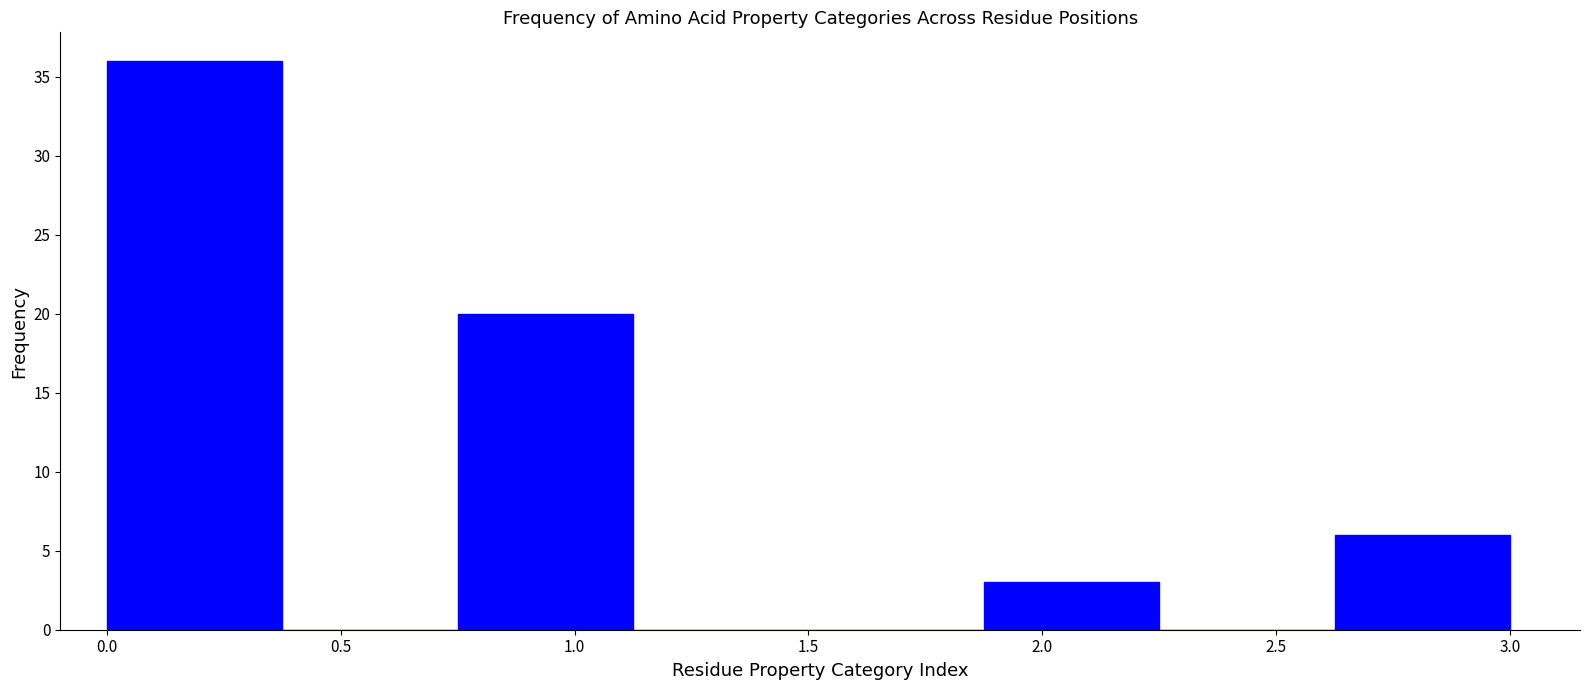

Which range on the x-axis has the tallest bar?

0.000 to 0.375